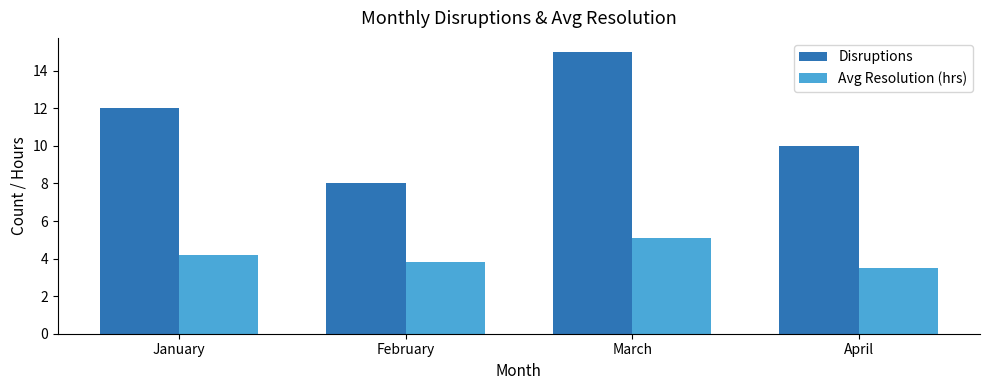

The value of Avg Resolution (hrs) at April is 1.2. True or false?

False